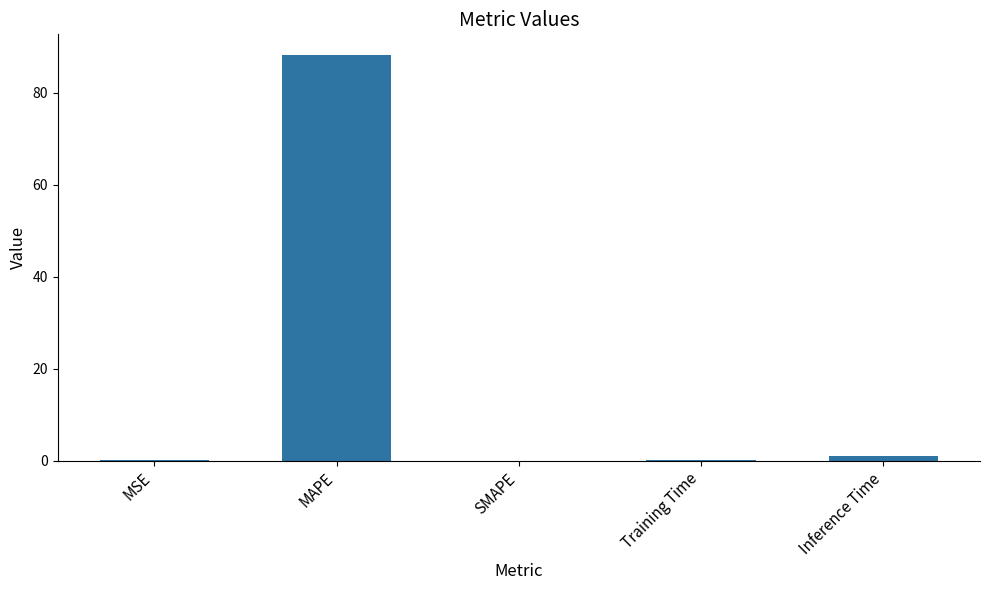

What is the sum of all values?

89.5